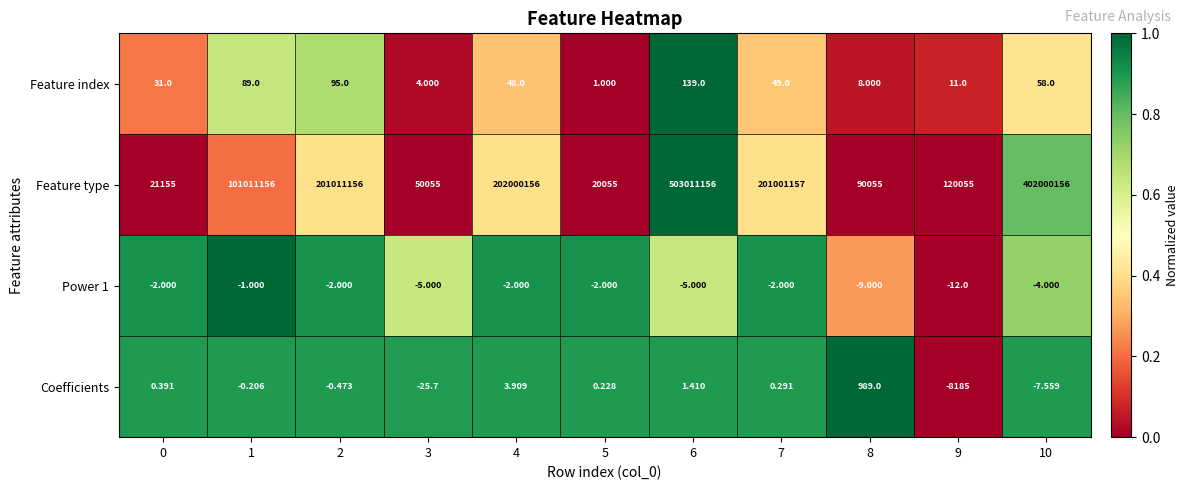

Which series has the largest range (max minus min)?

Feature type